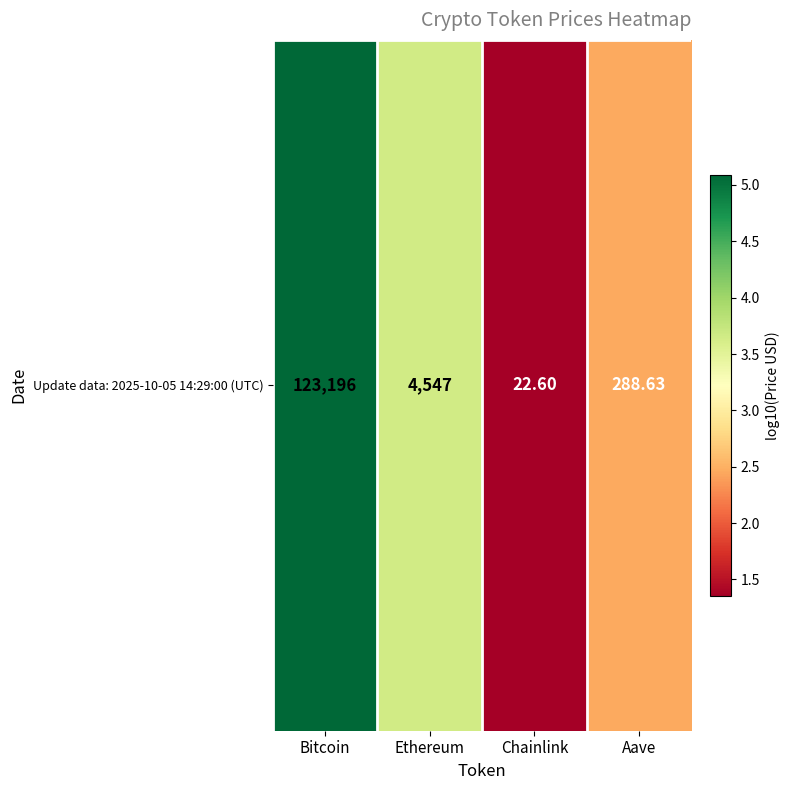

Reading left to right, extract all data points from this chart.

Bitcoin=5.1	Ethereum=3.7	Chainlink=1.4	Aave=2.5